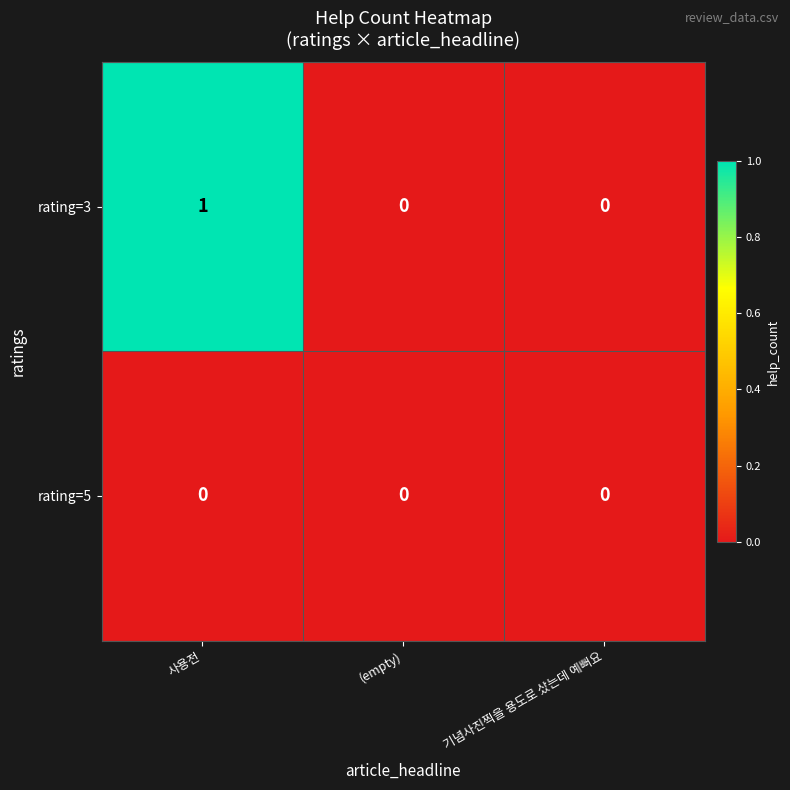

Reading left to right, list all the values displayed in this chart.

rating=3: 사용전=1	(empty)=0	기념사진찍을 용도로 샀는데 예뻐요=0
rating=5: 사용전=0	(empty)=0	기념사진찍을 용도로 샀는데 예뻐요=0